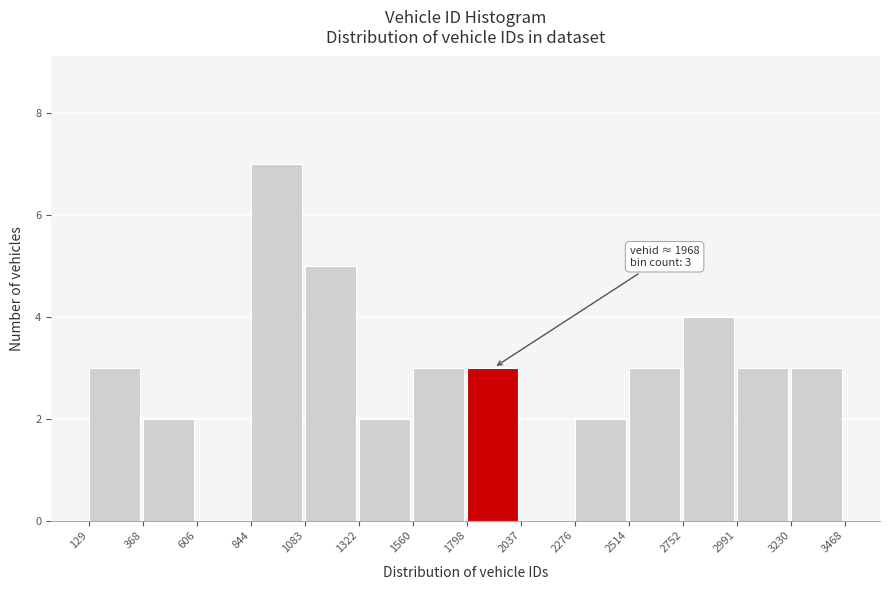

Which range on the x-axis has the tallest bar?

844 to 1083